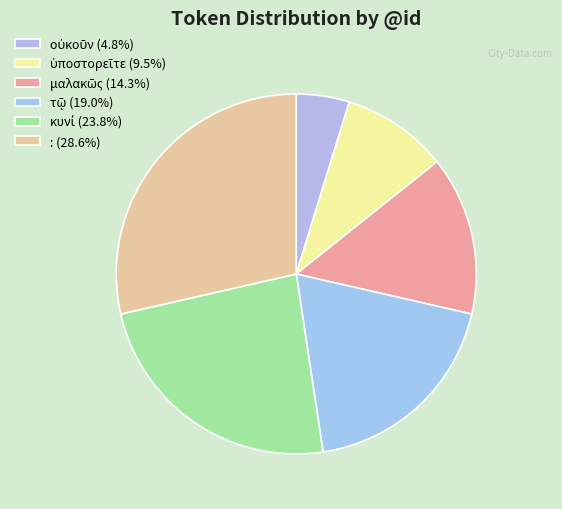

Count the number of slices in the pie.

6